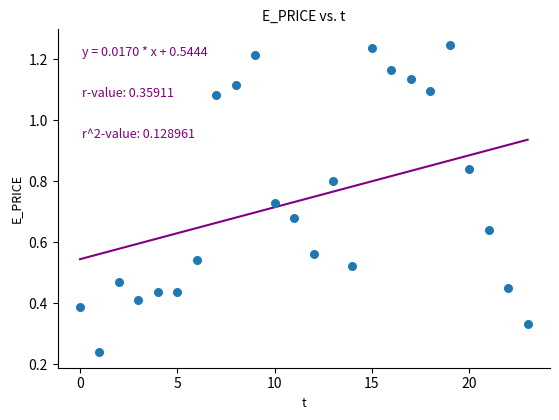

What is the range of Y values (max minus min)?

1.0